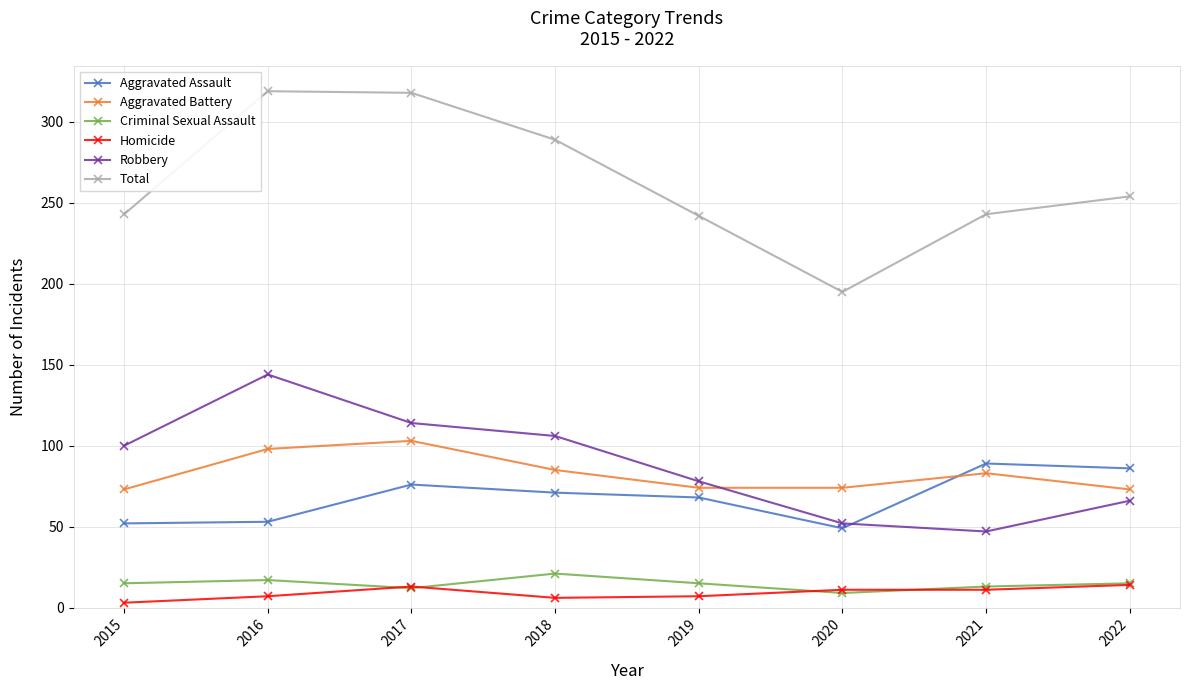

How many values in the Aggravated Assault series are below 71?

4